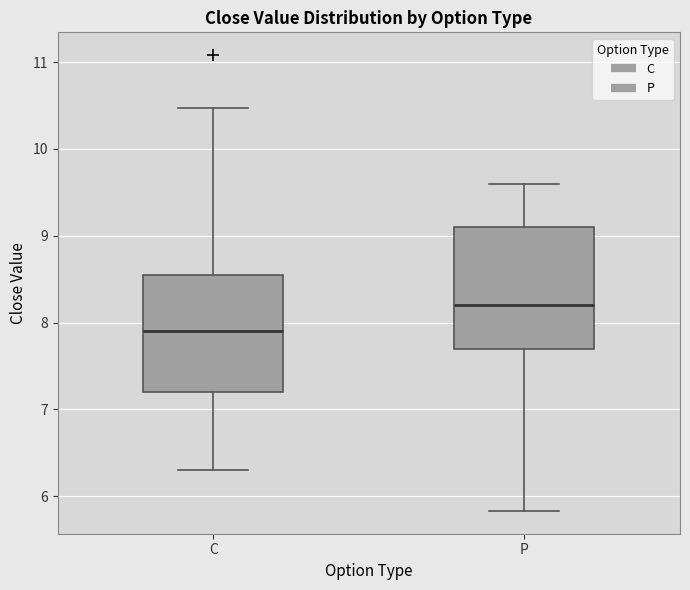

Reading left to right, read every box against the y-axis: the position of its median line, the range the box covers, and the ends of its whiskers. The values are not printed on the chart, so give them approximately, as read against the axis.

C: median 7.9, box 7.2 to 8.6, whiskers 6.3 to 10.5
P: median 8.2, box 7.7 to 9.1, whiskers 5.8 to 9.6